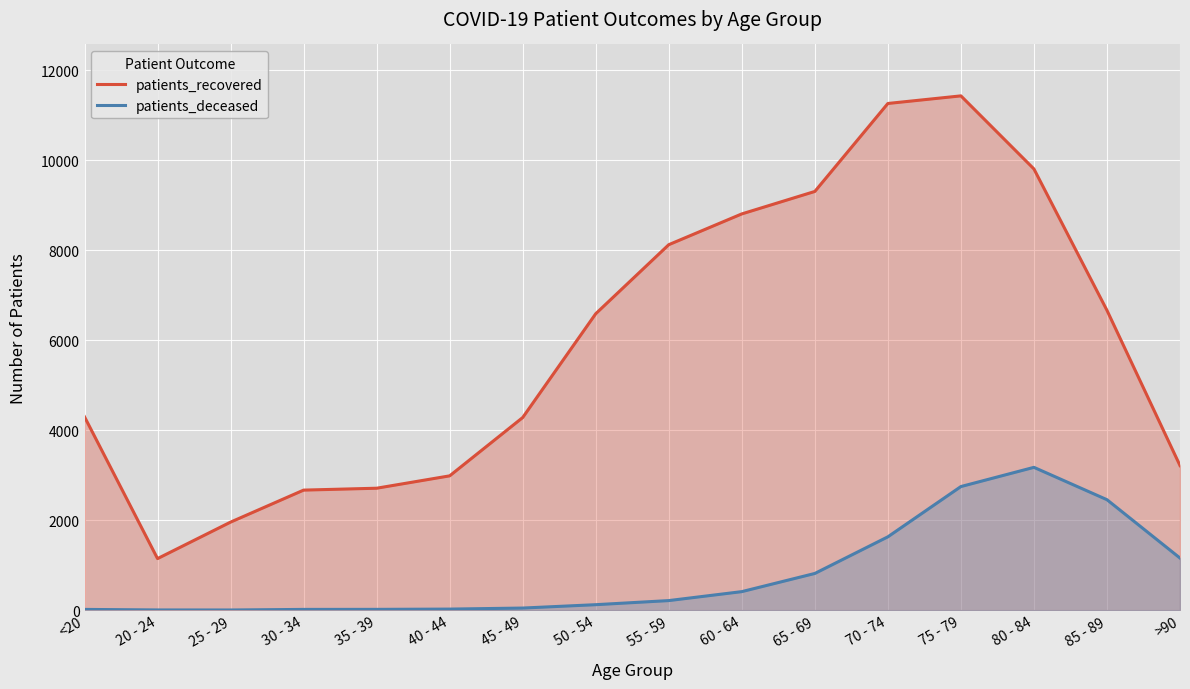

What is the difference between the maximum and minimum values in the patients_recovered series?

10283